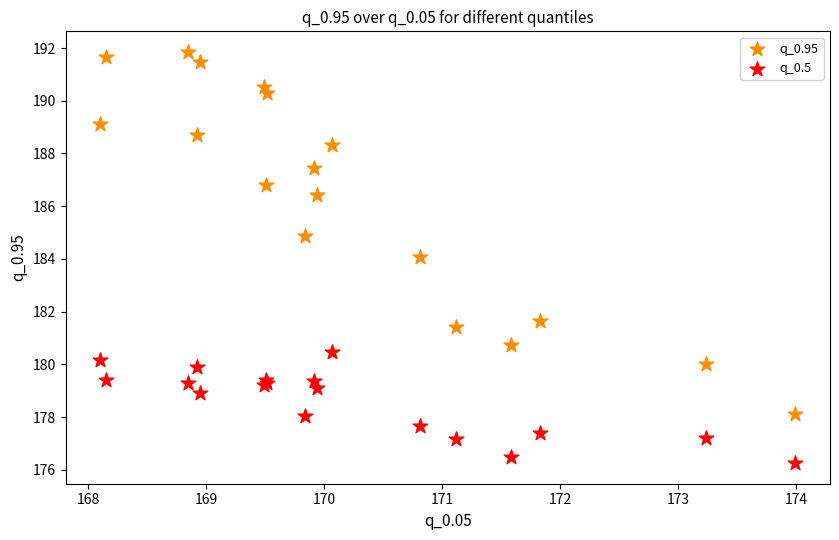

Which series has the widest spread of Y values?

q_0.95